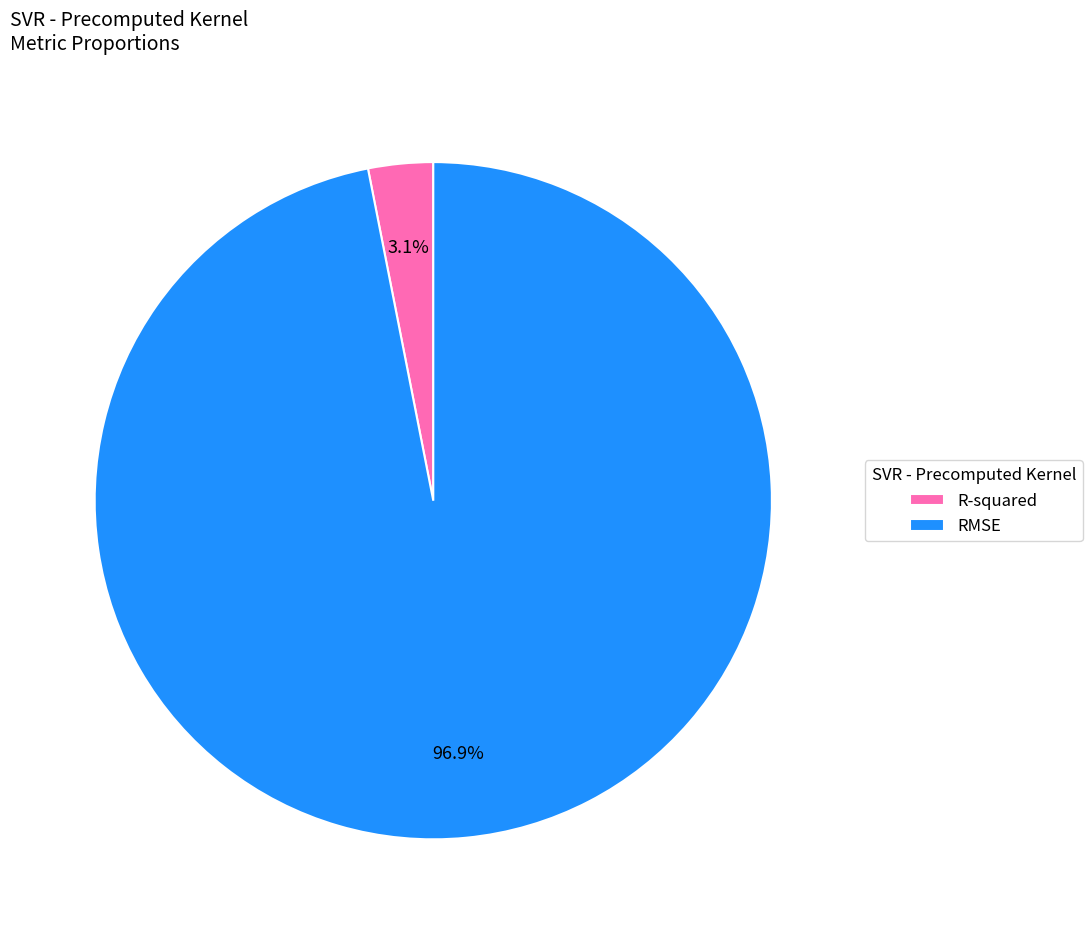

Count the number of slices in the pie.

2